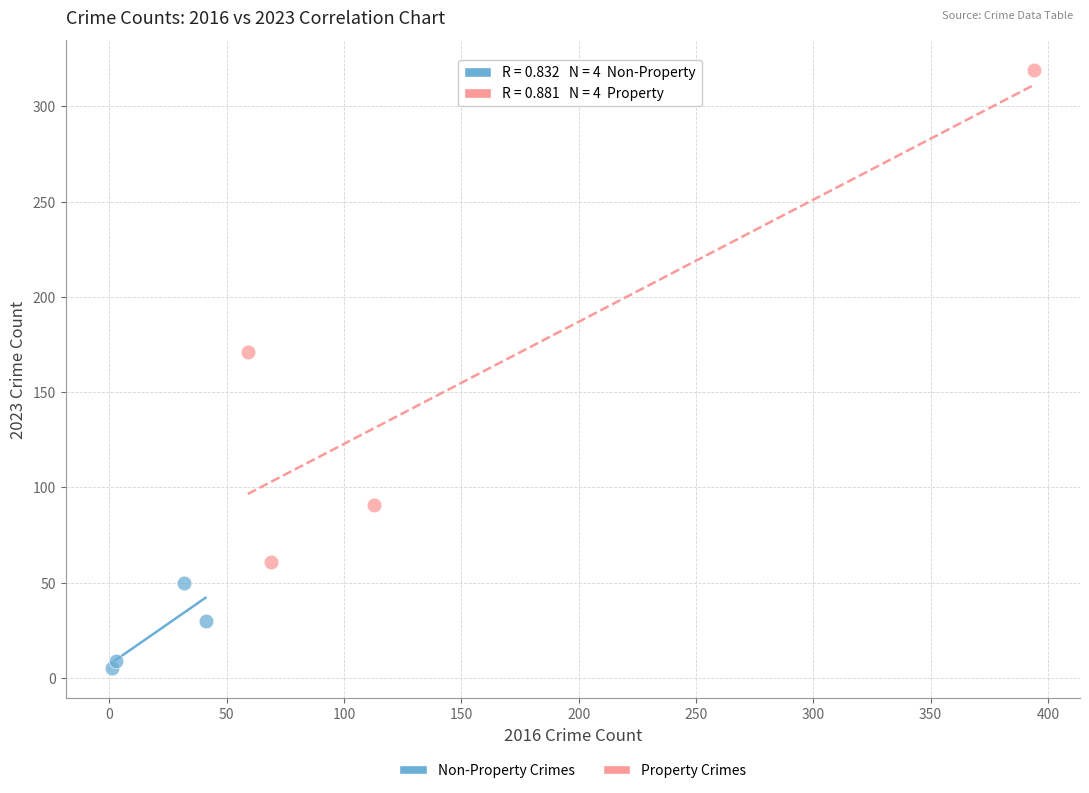

Which series contains the highest Y value?

Property Crimes